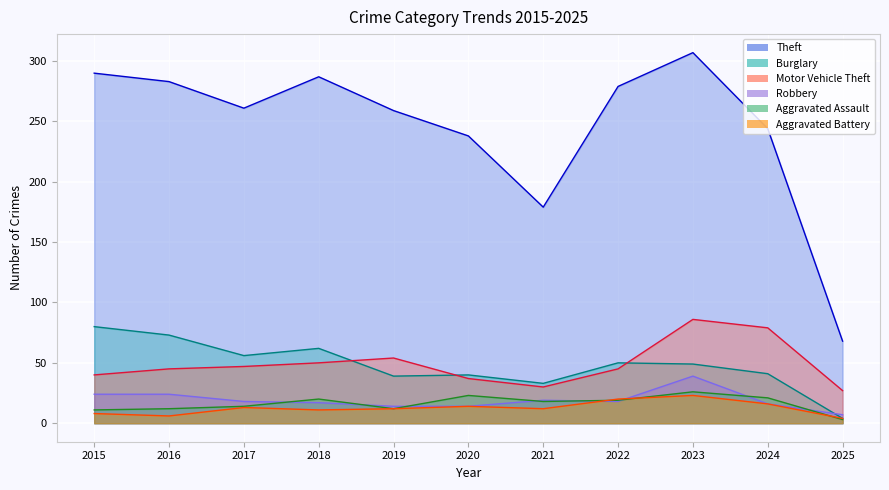

True or false: Burglary has more than 2 interior local peaks.

True